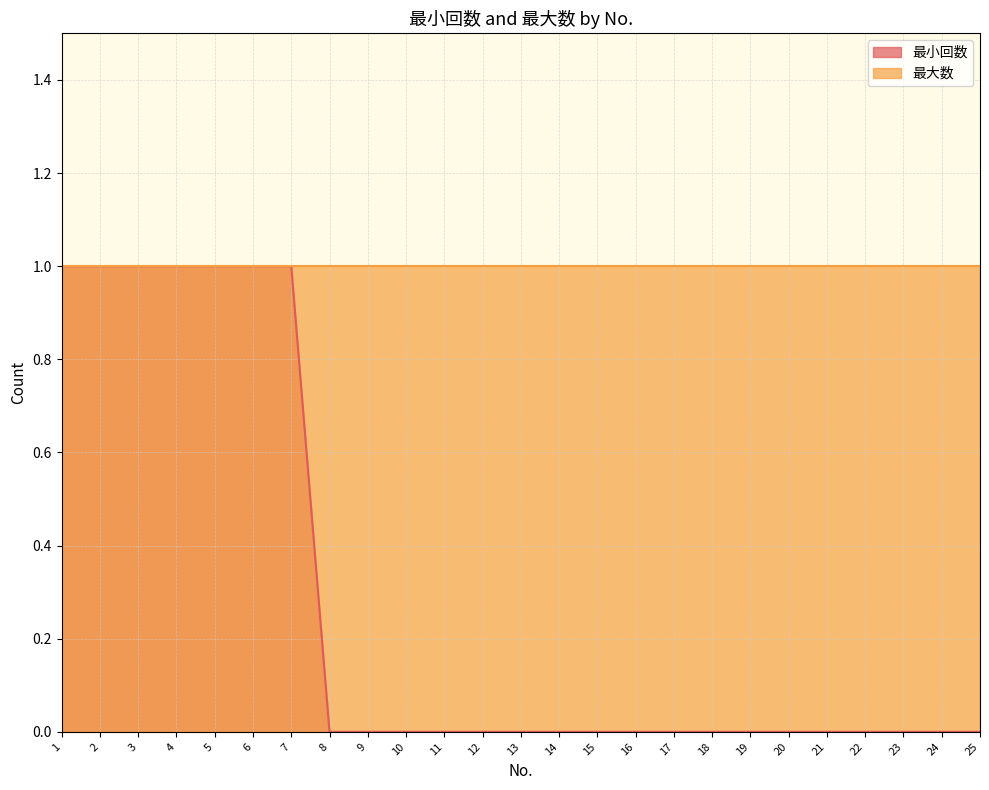

Rank the categories by value from lowest to highest.

8, 9, 10, 11, 12, 13, 14, 15, 16, 17, 18, 19, 20, 21, 22, 23, 24, 25, 1, 2, 3, 4, 5, 6, 7